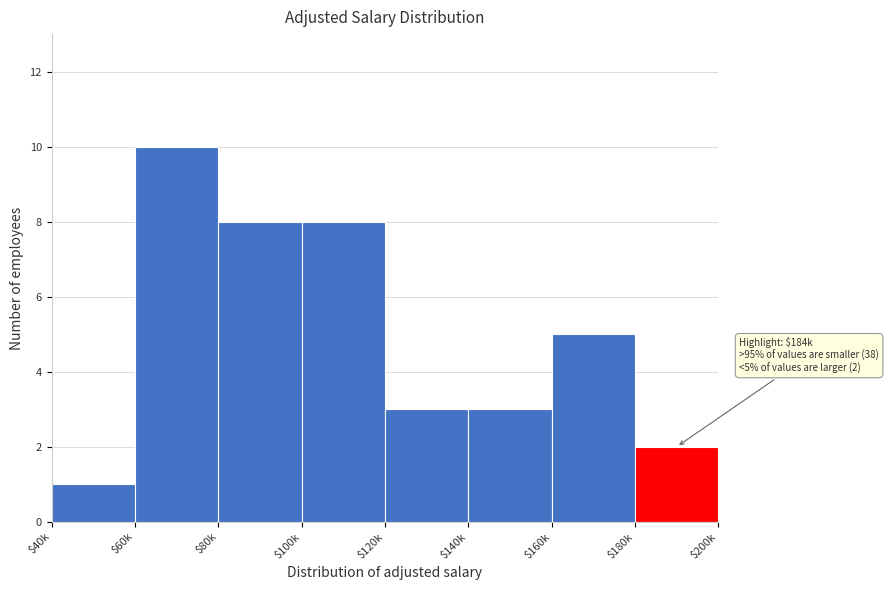

Reading left to right, extract all data points from this chart.

1	10	8	8	3	3	5	2